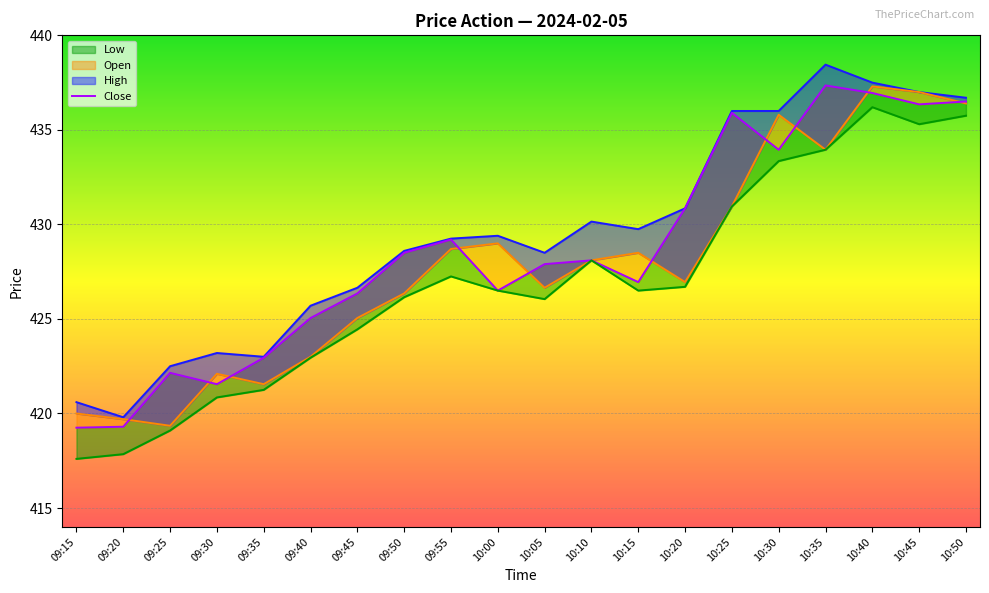

Rank the series by their maximum value, from highest to lowest.

High, Close, Open, Low